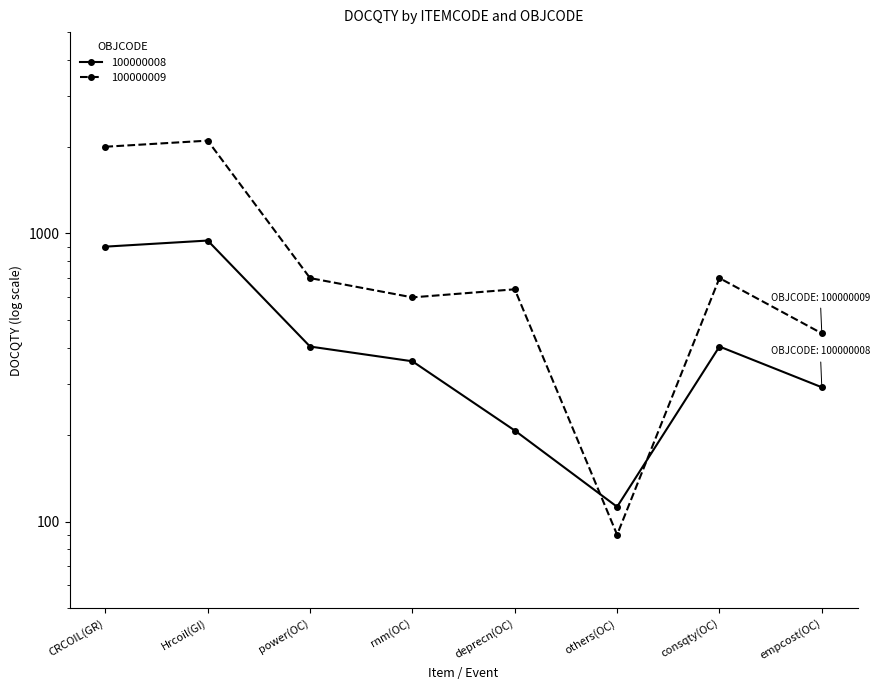

Reading left to right, what are all the values shown in this chart?

100000008: CRCOIL(GR)=900.0	Hrcoil(GI)=945.0	power(OC)=405.0	rnm(OC)=360.0	deprecn(OC)=207.0	others(OC)=112.5	consqty(OC)=405.0	empcost(OC)=292.5
100000009: CRCOIL(GR)=2000.0	Hrcoil(GI)=2100.0	power(OC)=700.0	rnm(OC)=600.0	deprecn(OC)=640.0	others(OC)=90.0	consqty(OC)=700.0	empcost(OC)=450.0